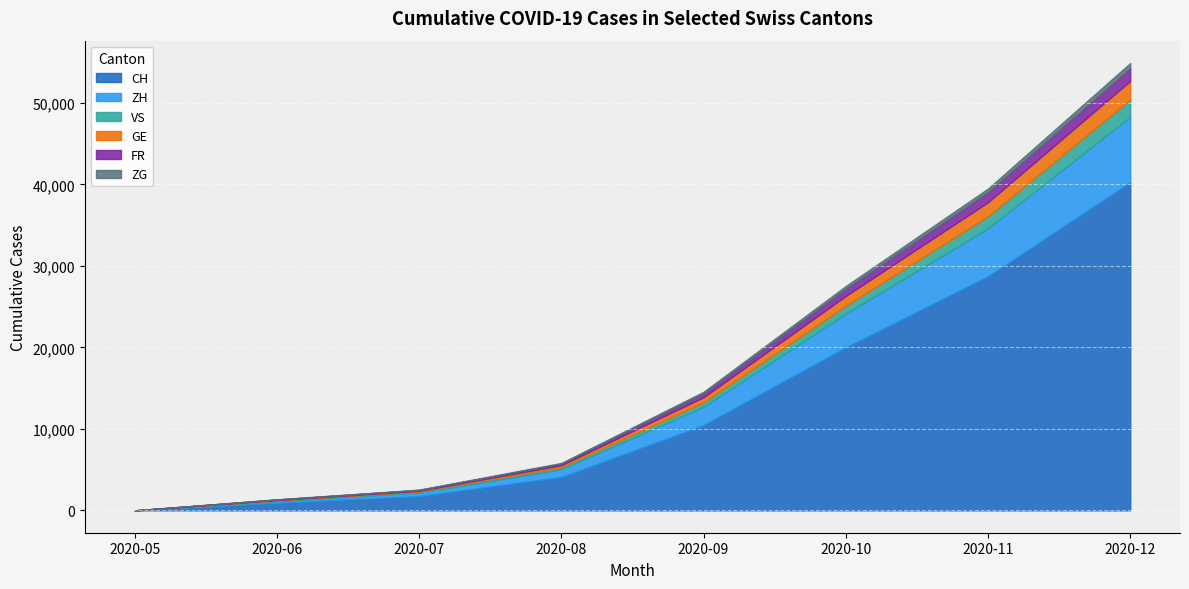

What is the difference between the maximum and second lowest values in the GE series?

2233